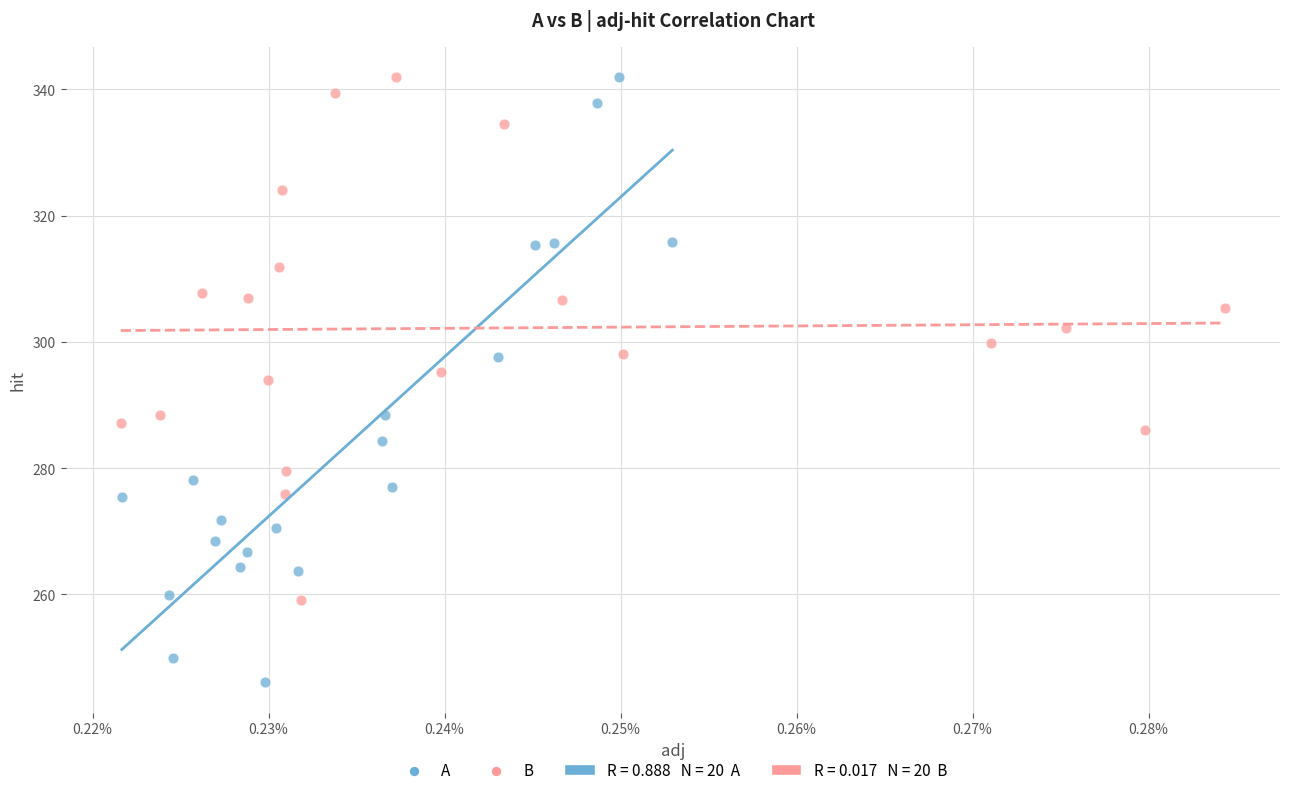

Which series contains the lowest Y value?

A